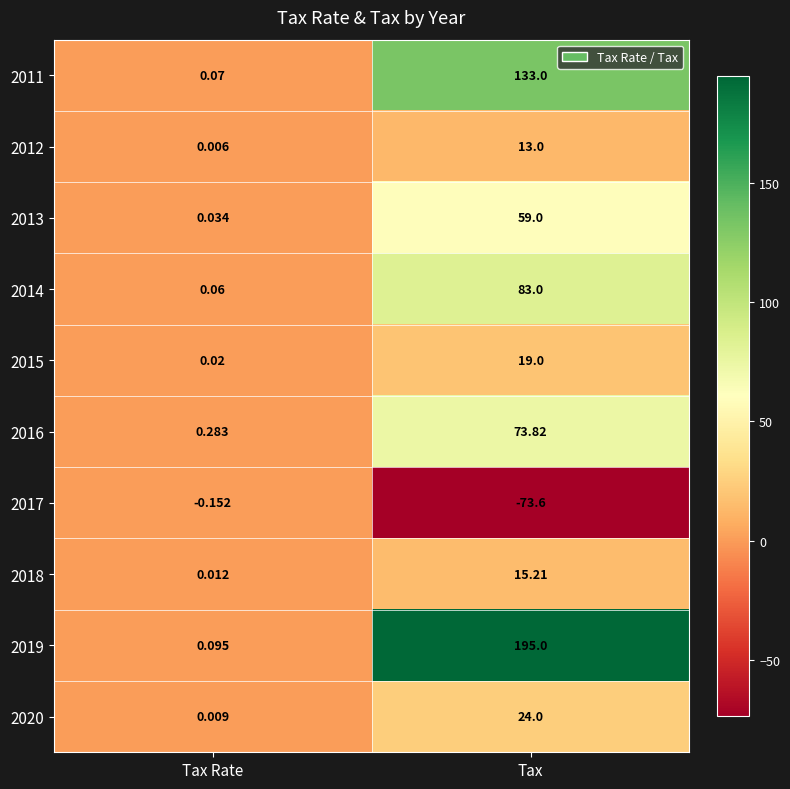

Which series has the widest spread of values?

2019